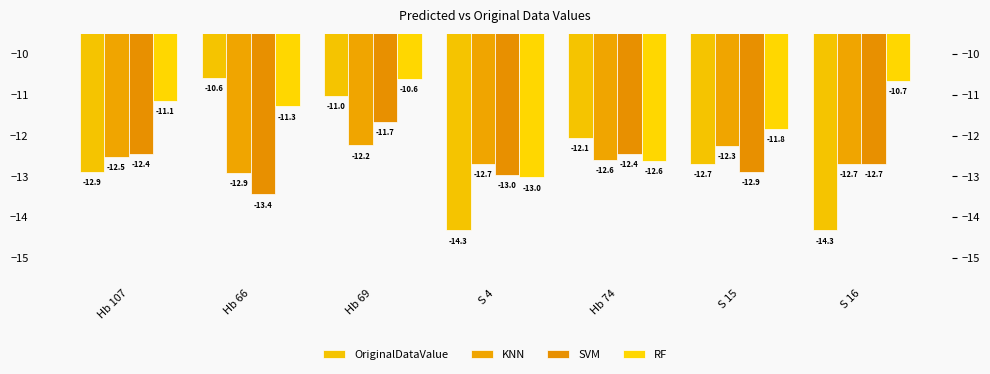

Reading left to right, what are all the values shown in this chart?

OriginalDataValue: -12.9	-10.6	-11.0	-14.3	-12.1	-12.7	-14.3
KNN: -12.5	-12.9	-12.2	-12.7	-12.6	-12.3	-12.7
SVM: -12.4	-13.4	-11.7	-13.0	-12.4	-12.9	-12.7
RF: -11.1	-11.3	-10.6	-13.0	-12.6	-11.8	-10.7